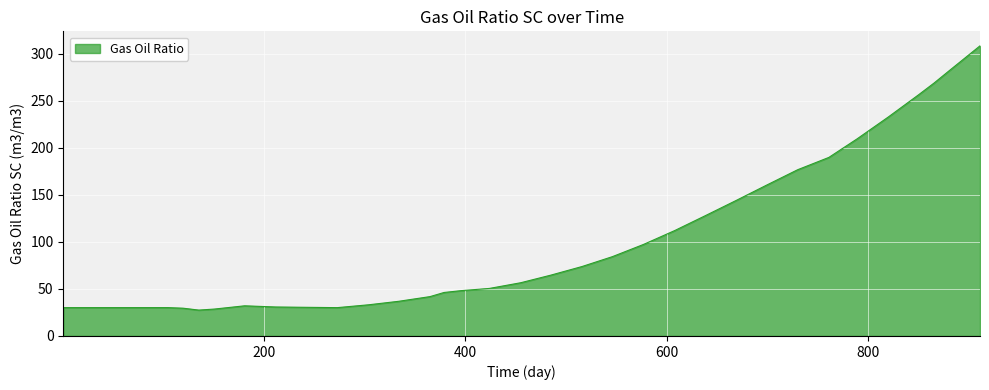

What is the difference between the maximum and minimum values?

280.8